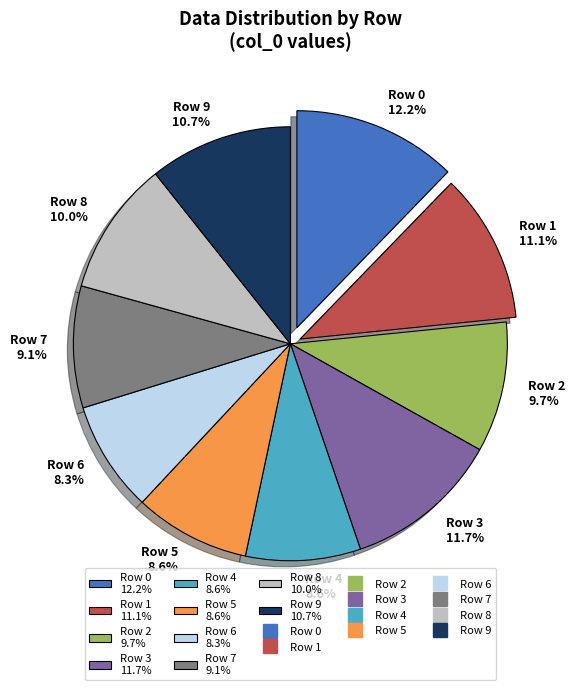

Is there a majority slice in this chart?

No